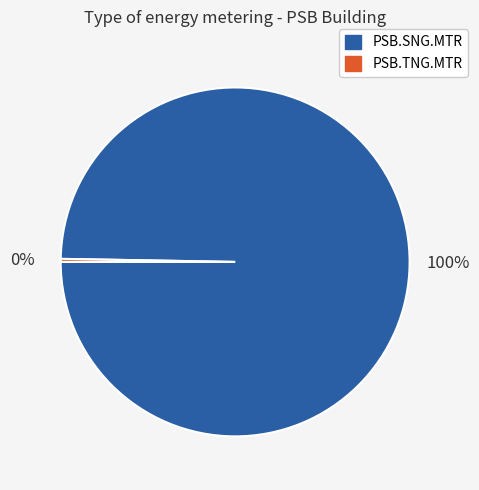

How many slices are in this pie chart?

2